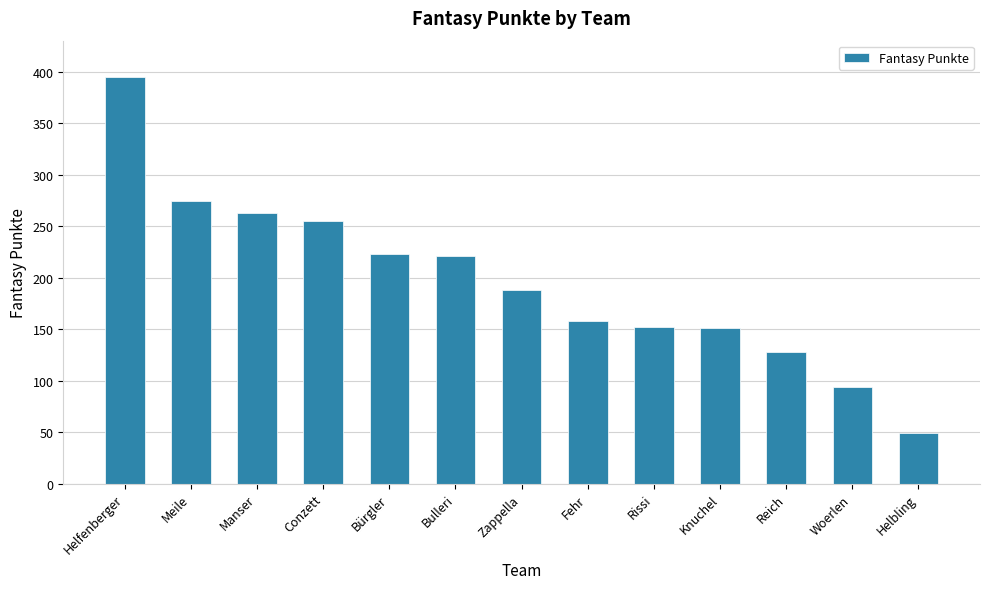

True or false: the data shows 379 at Bulleri.

False